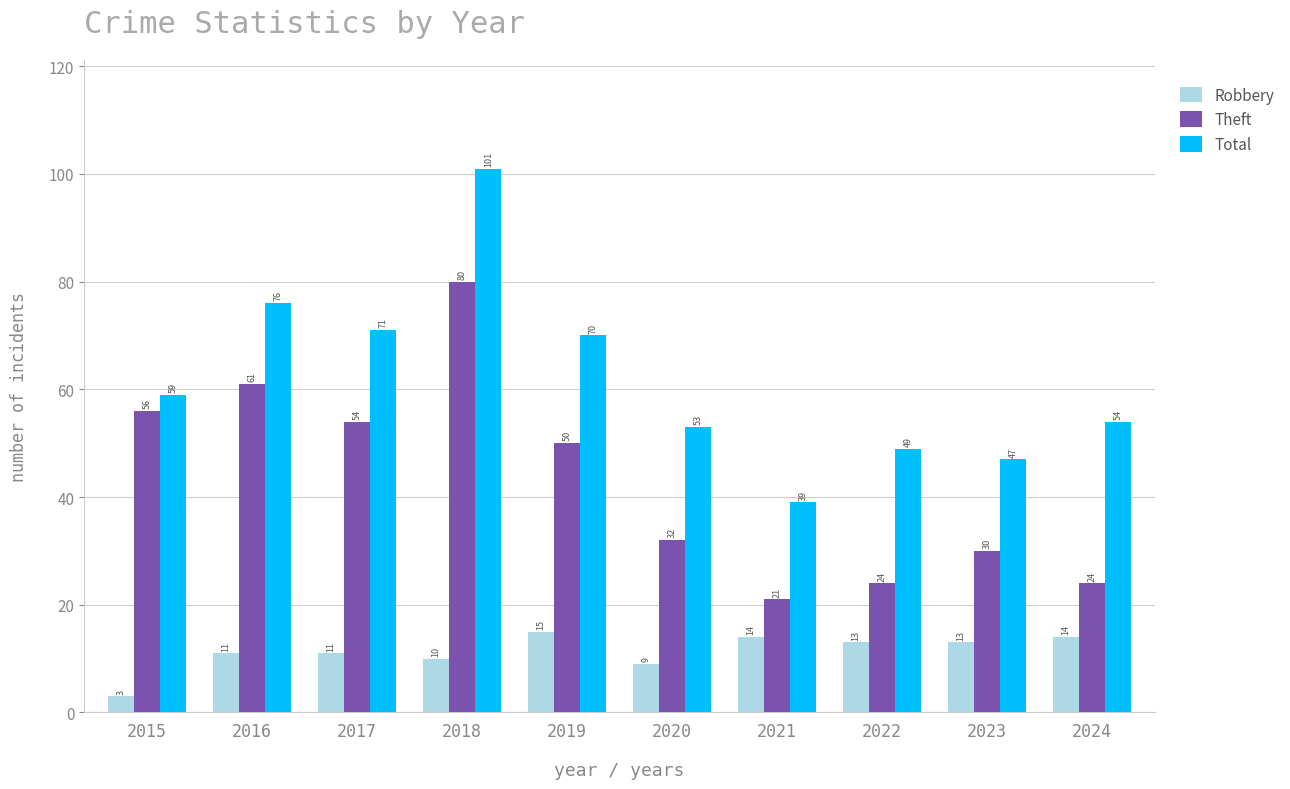

What is the average value of the Total series?

62